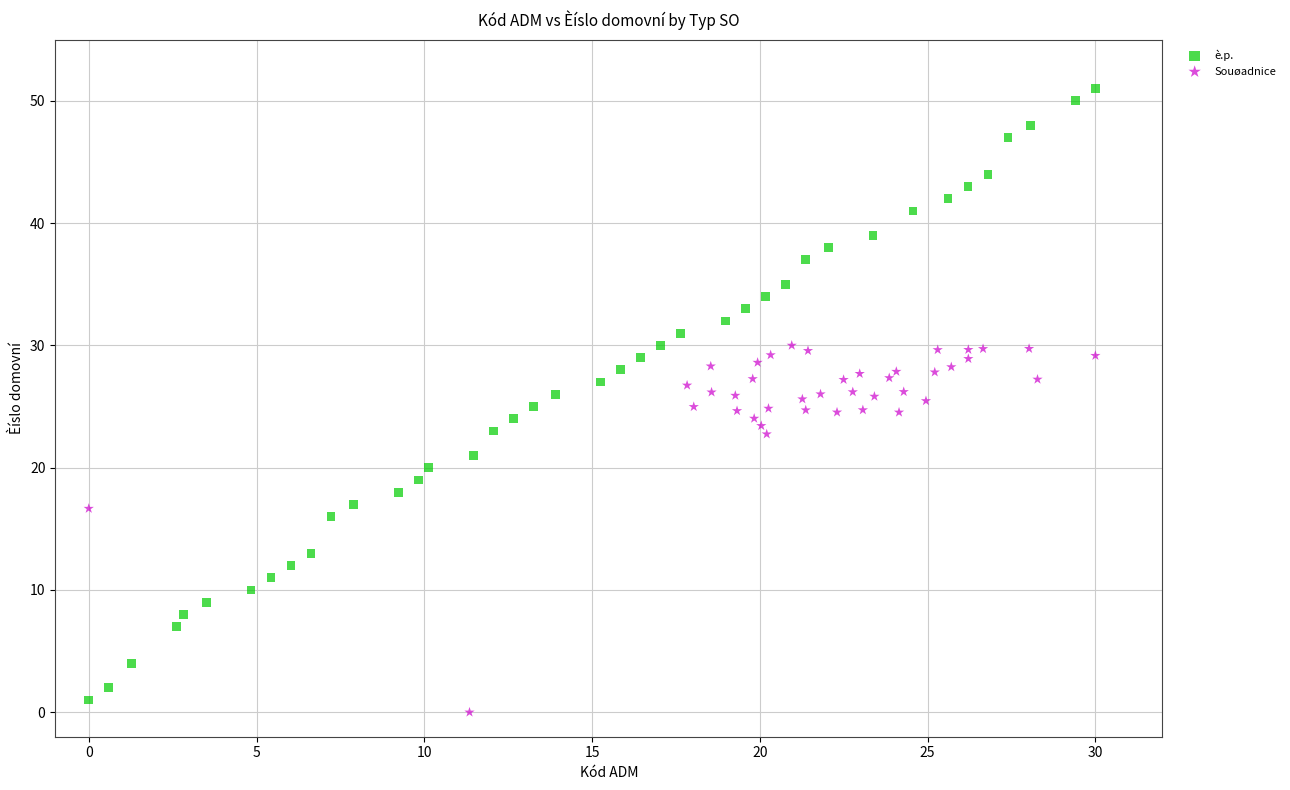

Which series contains the highest Y value?

è.p.